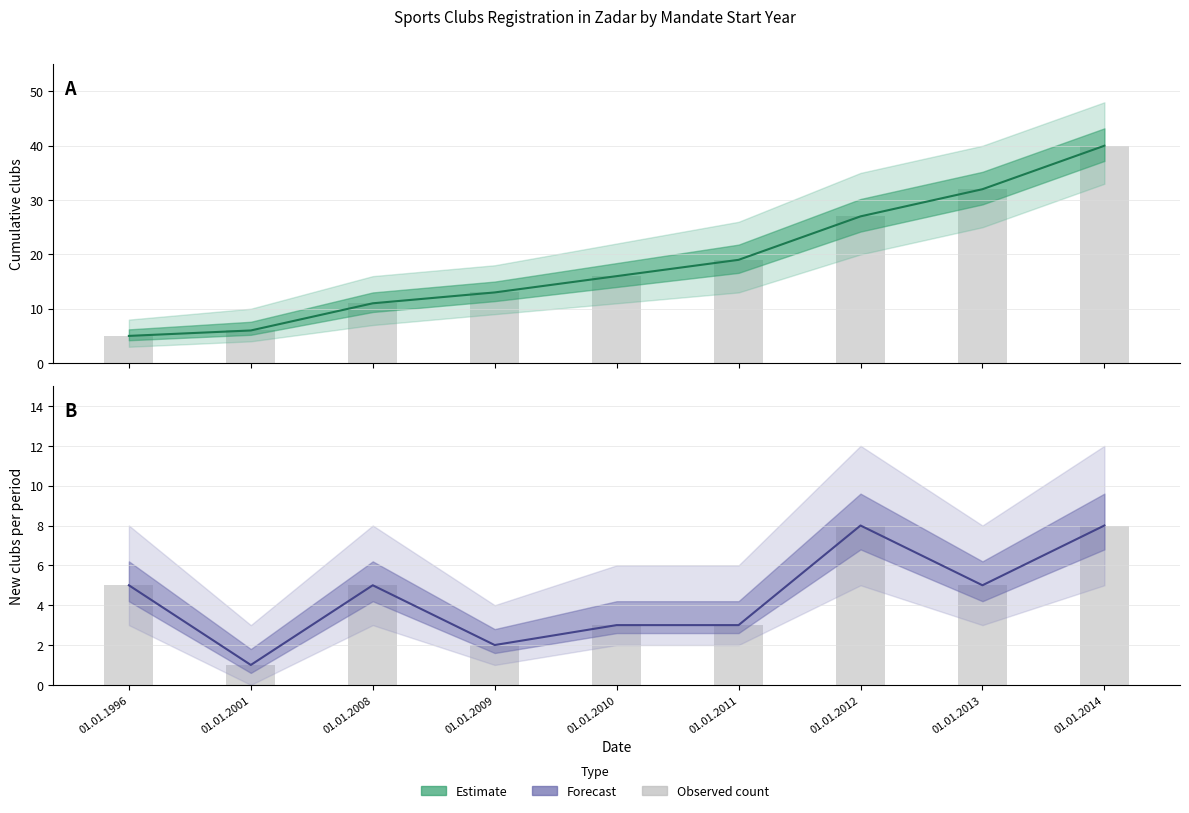

Is it true that New club count equals 2 at 01.01.2009?

True